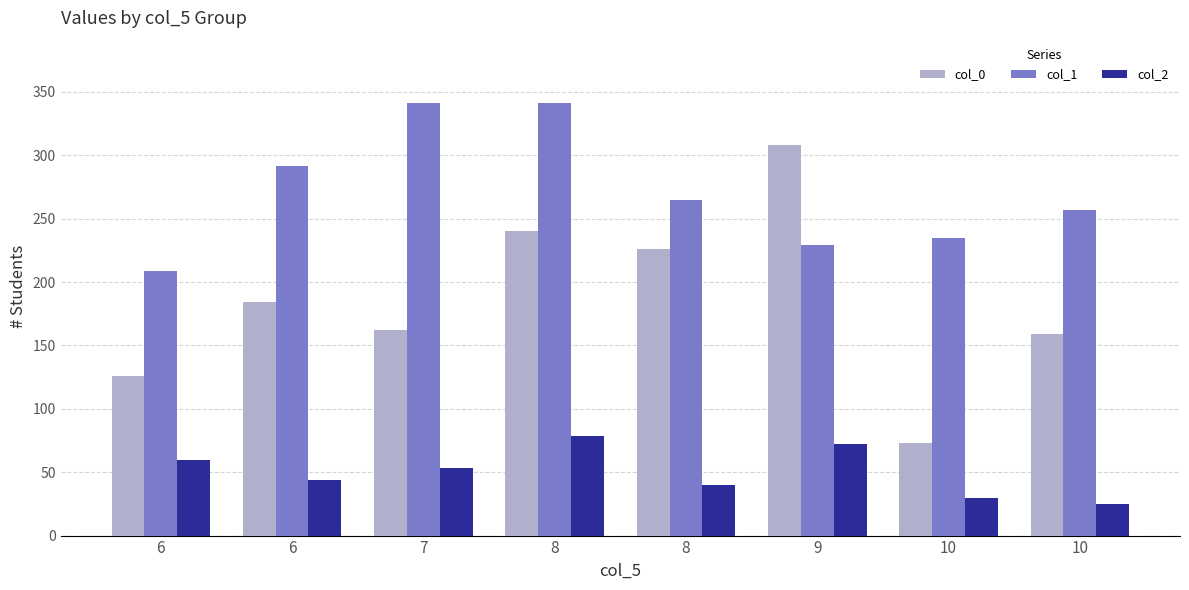

What are all the series names shown in the legend?

col_0, col_1, col_2